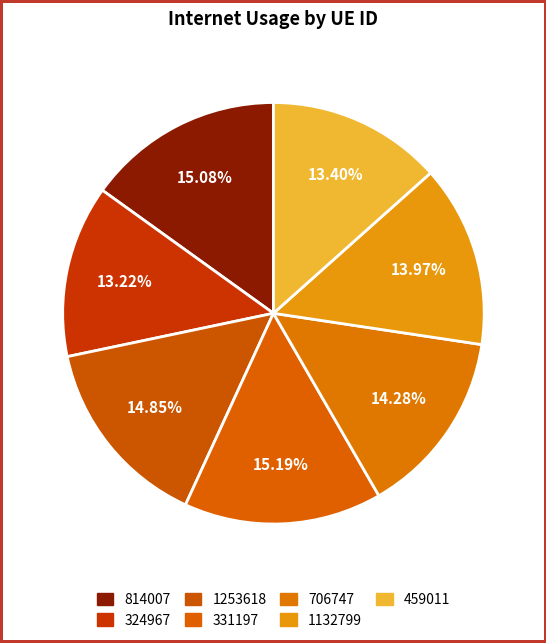

Count the number of slices in the pie.

7